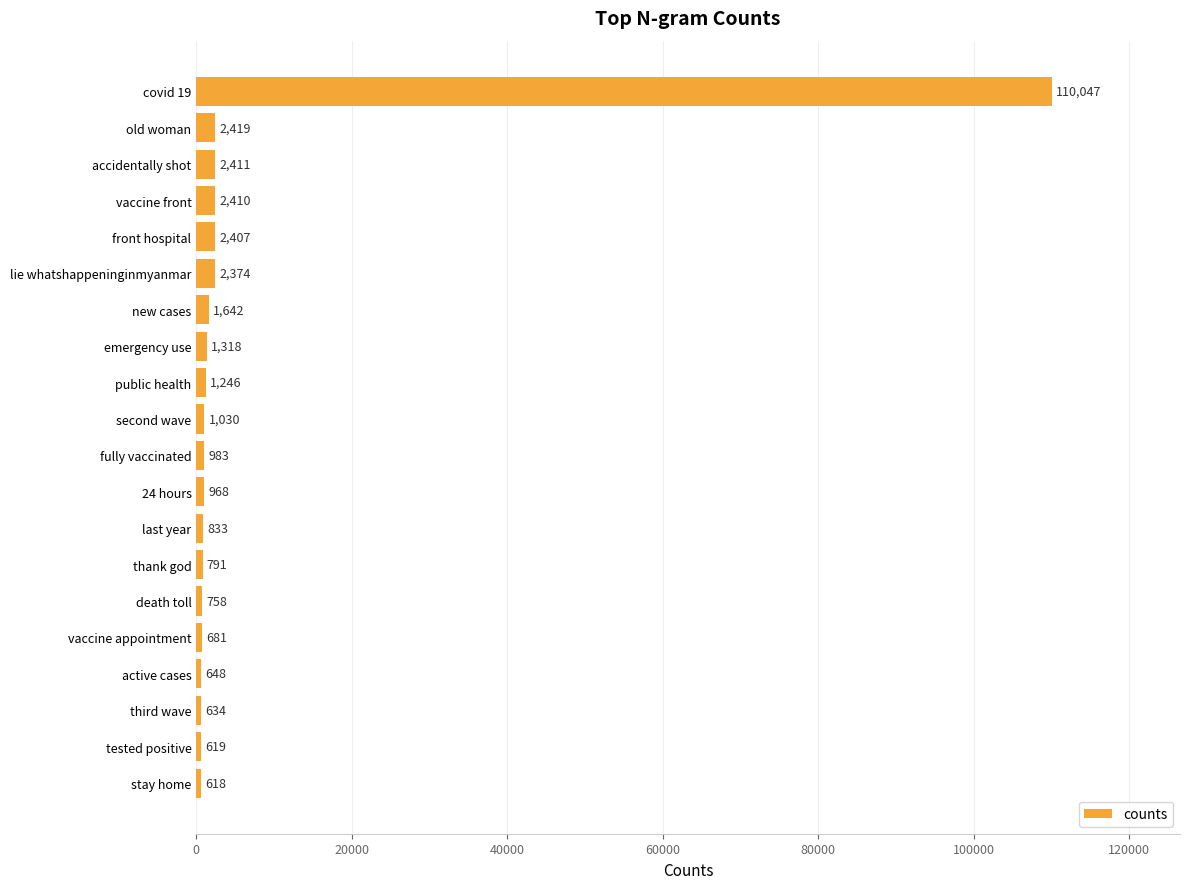

How many bars are there in total?

20